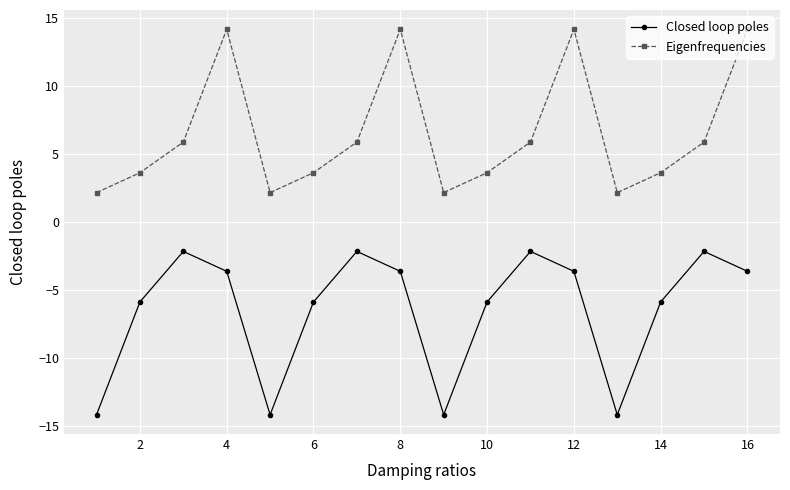

What is the value of the Closed loop poles point at the 15th from the left?

-2.2